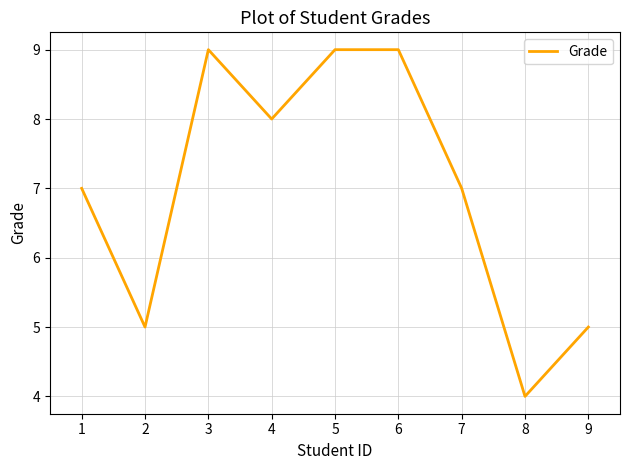

The value at 2 is 2. True or false?

False